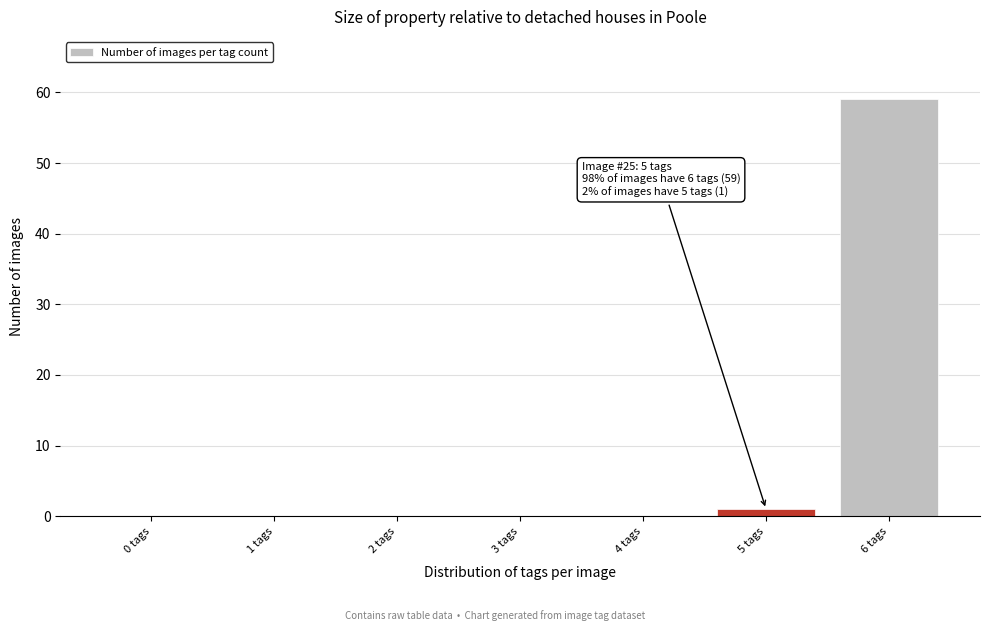

Reading right to left, list all the values displayed in this chart.

6 tags=59	5 tags=1	4 tags=0	3 tags=0	2 tags=0	1 tags=0	0 tags=0